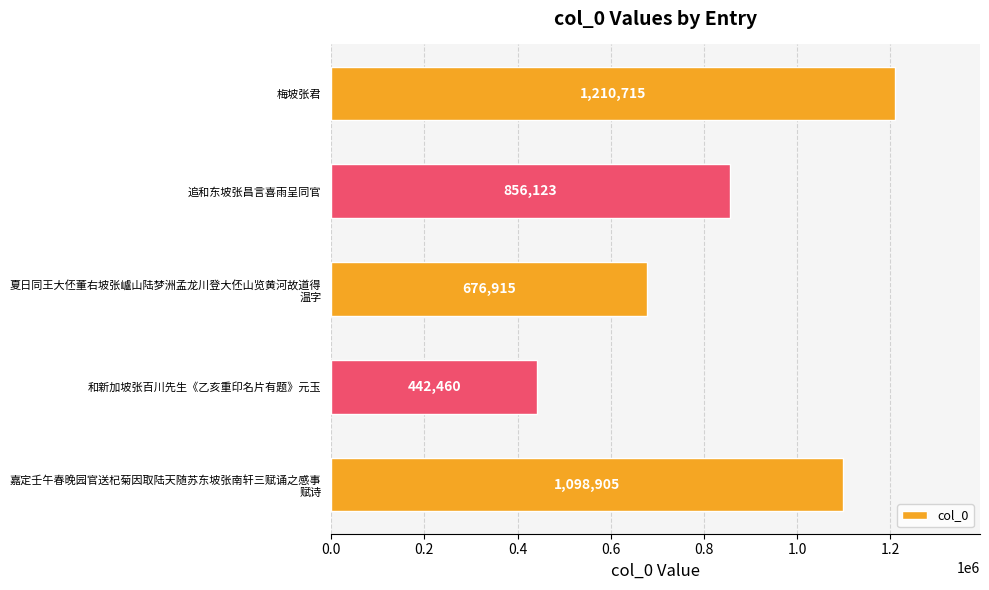

What is the difference between the maximum and minimum values?

768255